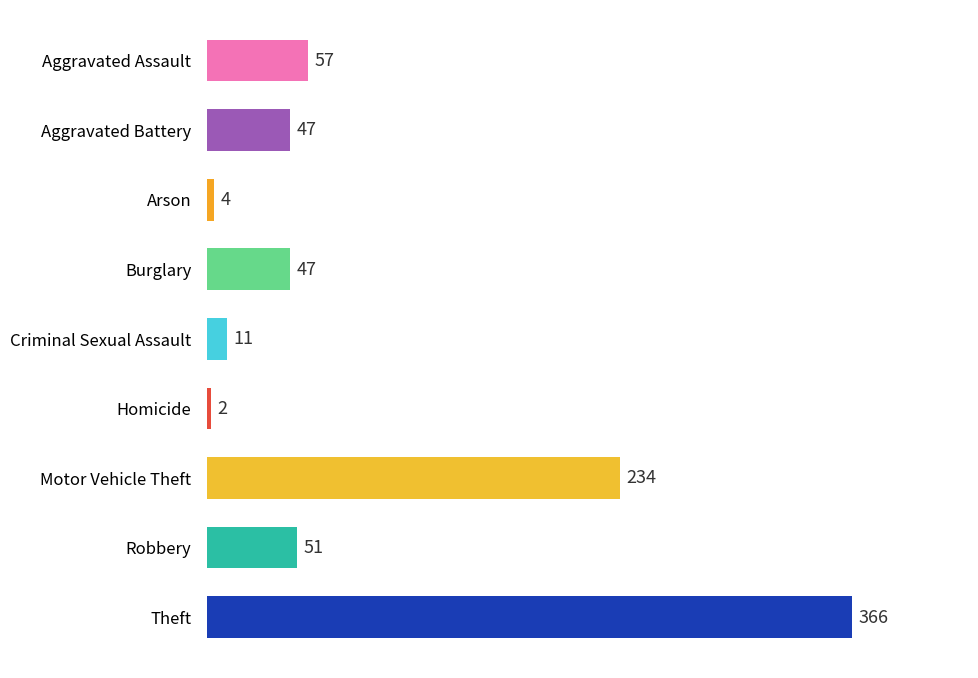

At which category does the chart reach its peak across all series?

Theft